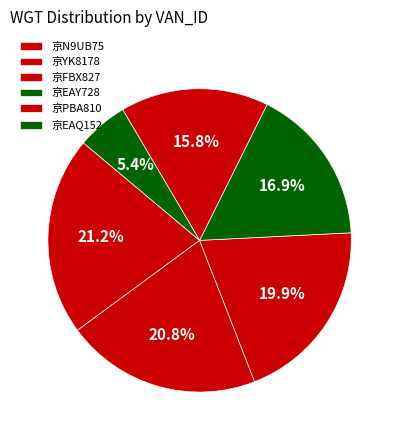

How many segments does this pie chart have?

6